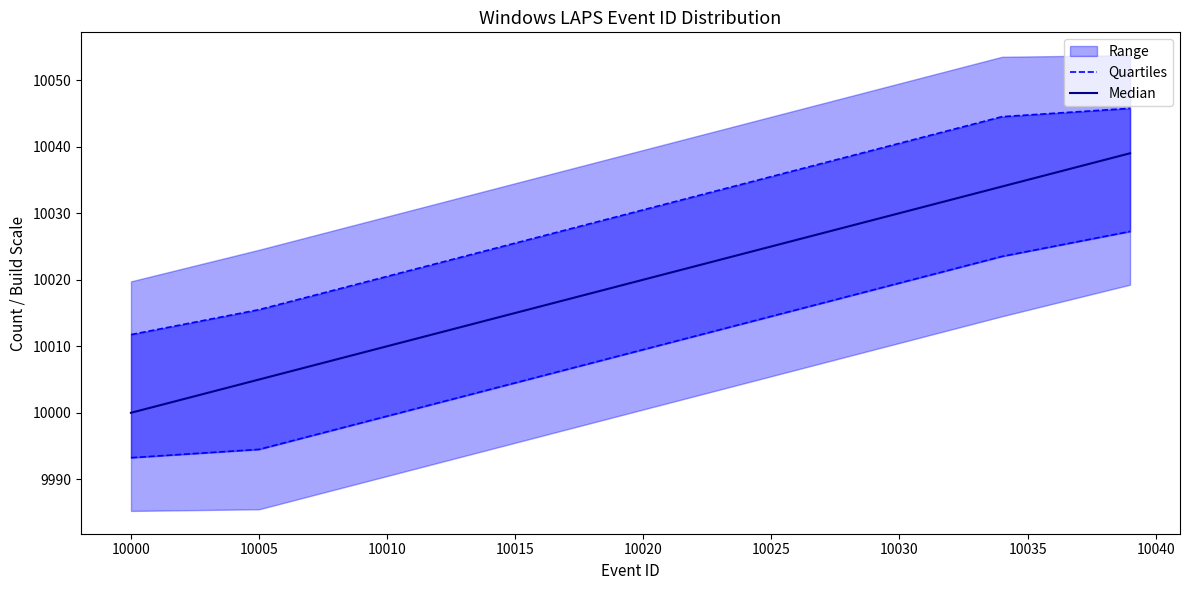

What is the average value of the Median series?

10019.5